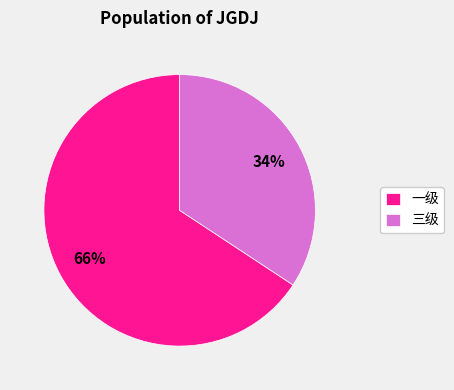

Combined, do 一级 and 三级 account for over 50%?

Yes